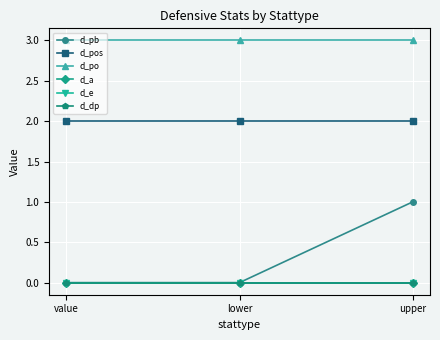

Reading left to right, extract all data points from this chart.

d_pb: 0	0	1
d_pos: 2	2	2
d_po: 3	3	3
d_a: 0	0	0
d_e: 0	0	0
d_dp: 0	0	0